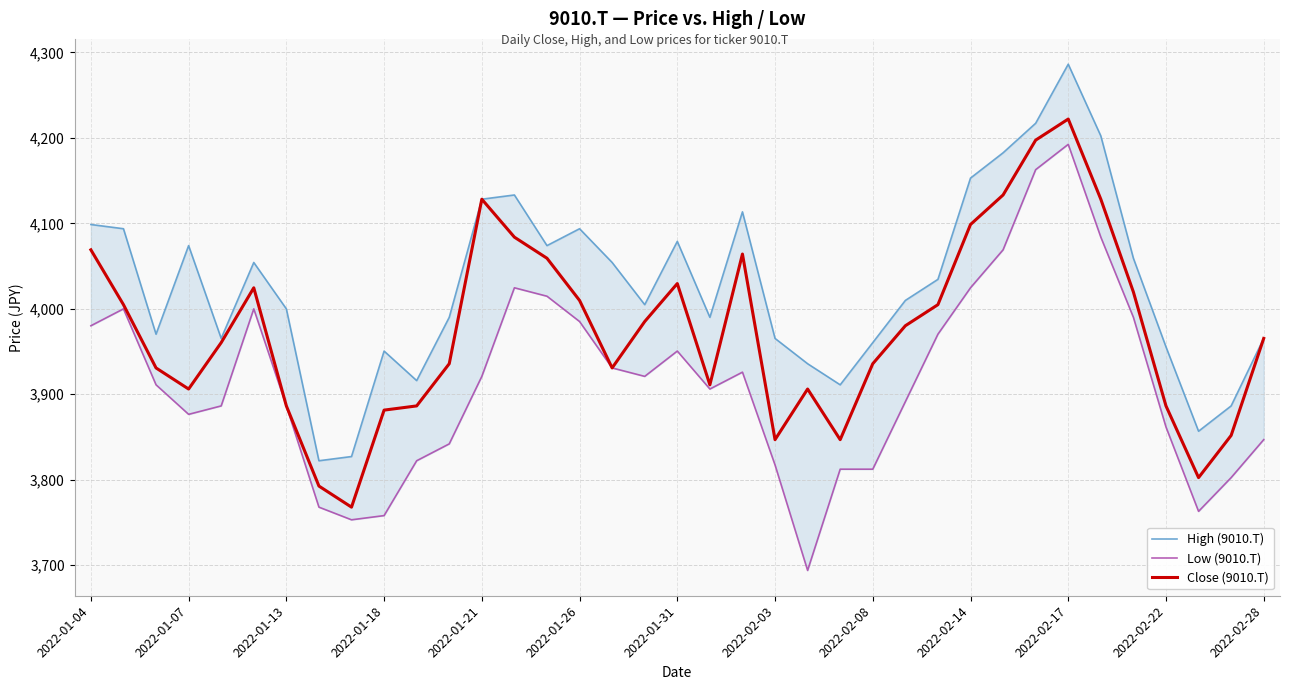

Where does the Close (9010.T) series first go above 3965?

2022-01-04